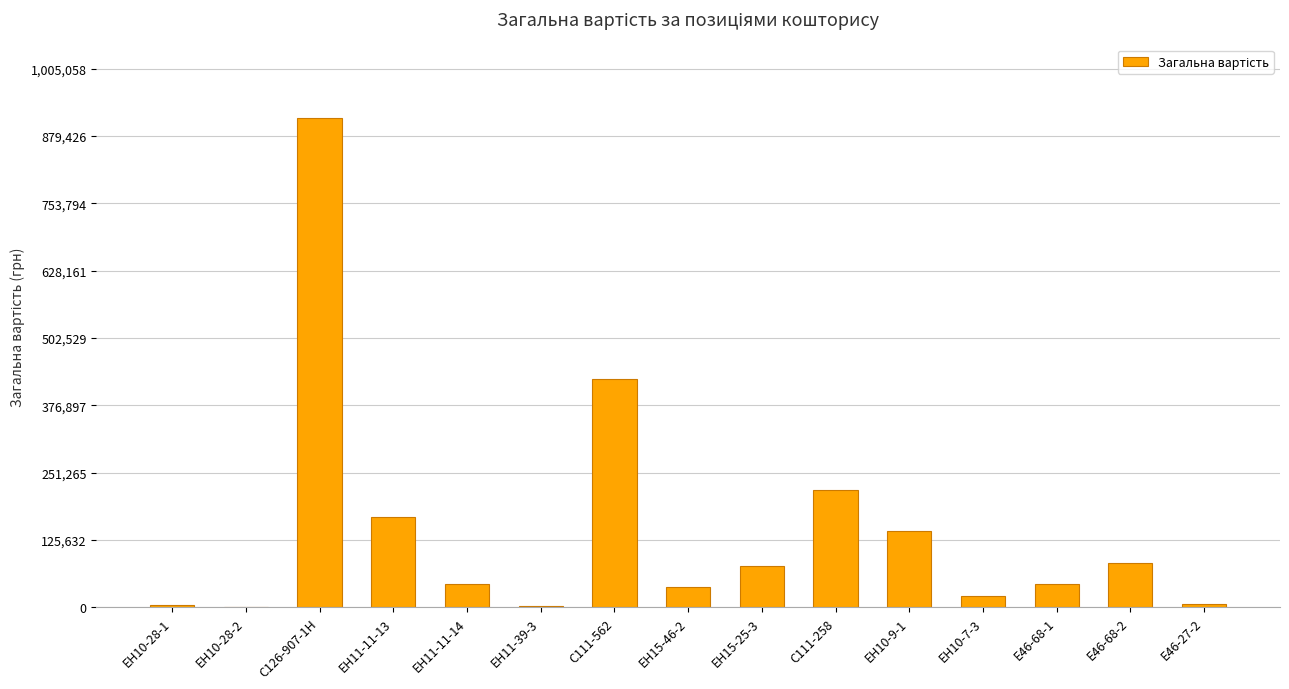

Approximately how many times larger is the value at ЕН11-11-13 compared to Е46-68-1?

3.9